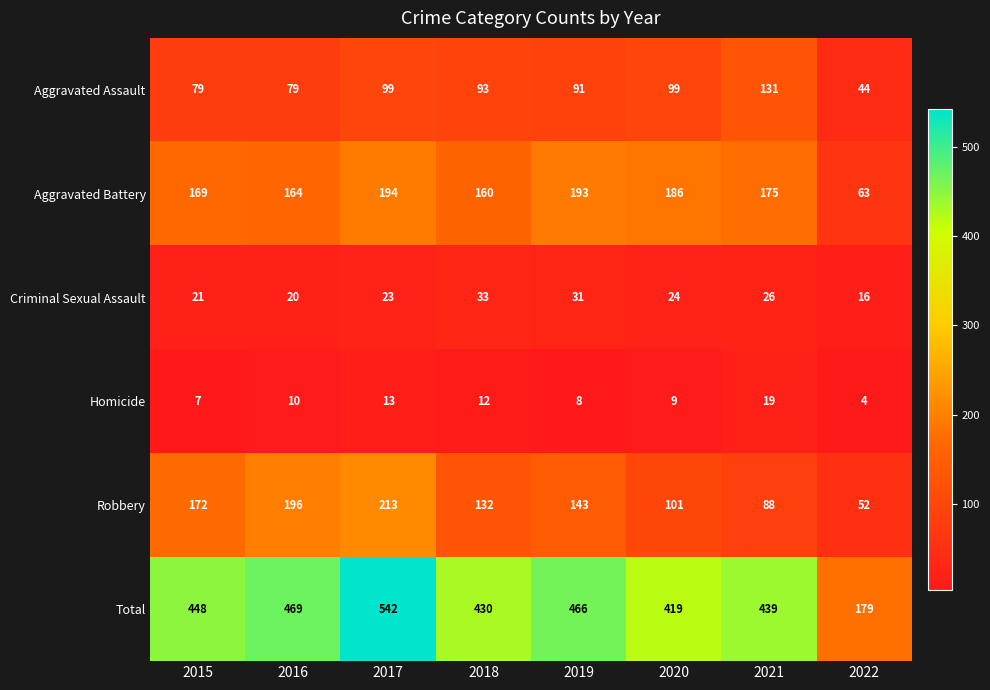

What is the total value across all series at 2021?

878